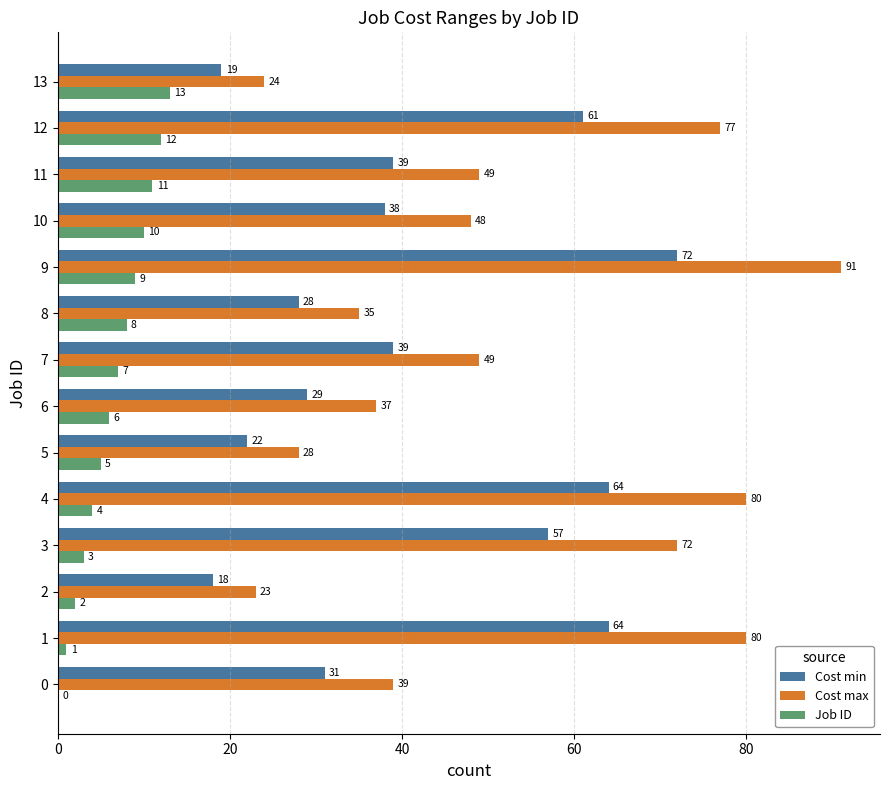

Which series has the largest total across all categories?

Cost max